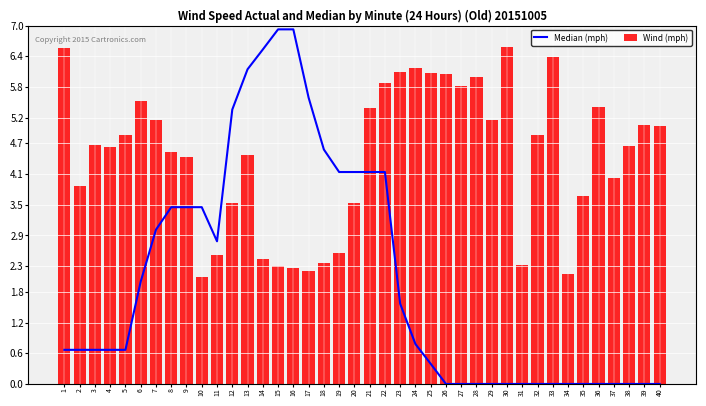

Where is Median (mph) nearest to the value 3?

7